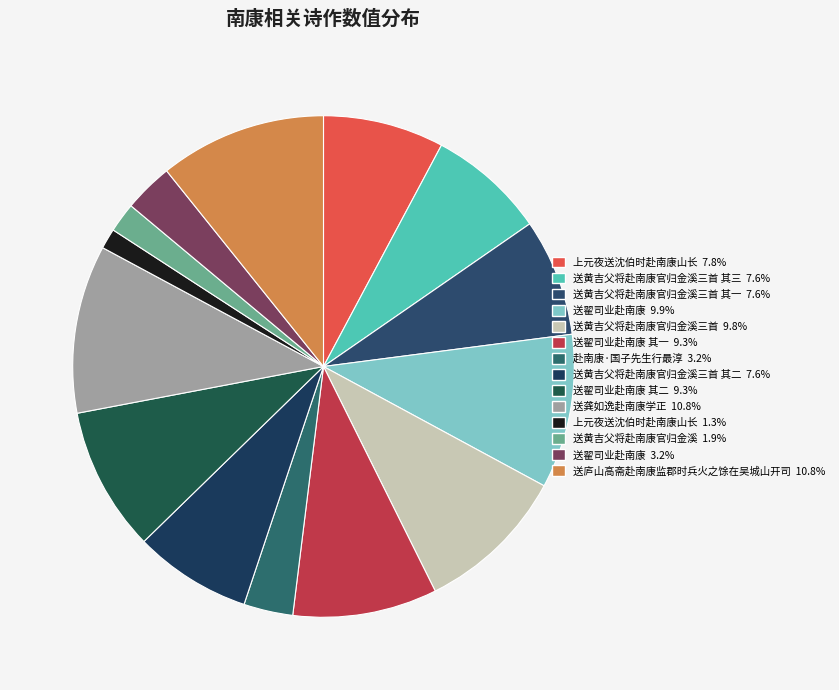

How many slices are in this pie chart?

14